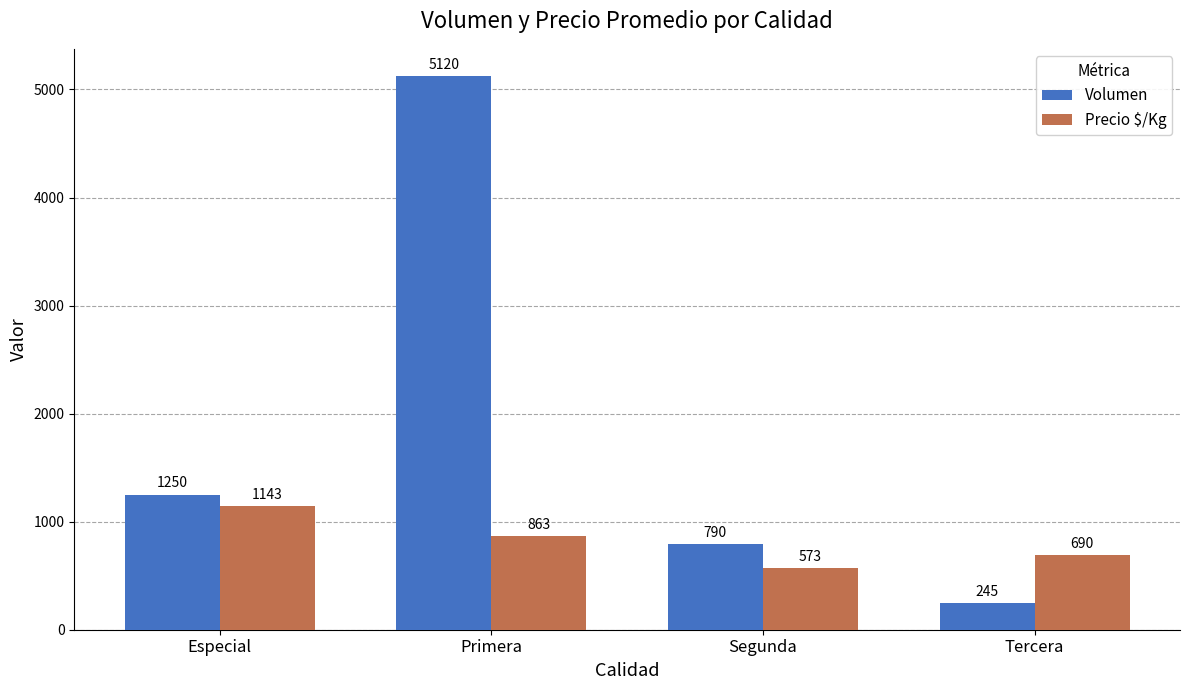

Does the chart contain any negative values?

No